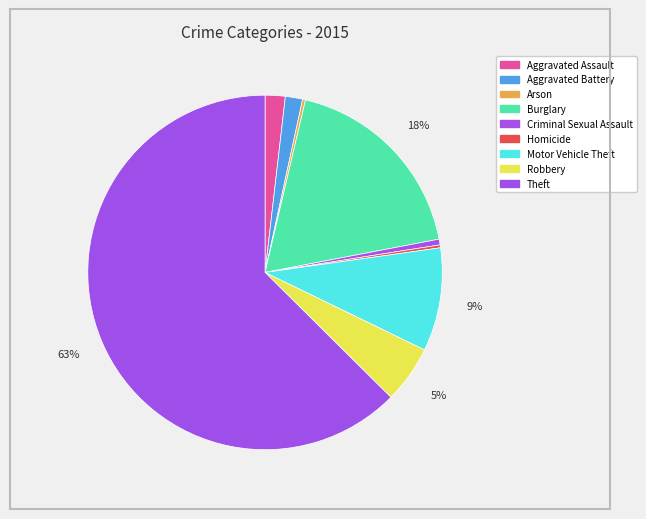

To the nearest percent, what is the combined percentage of Burglary and Aggravated Battery?

20%